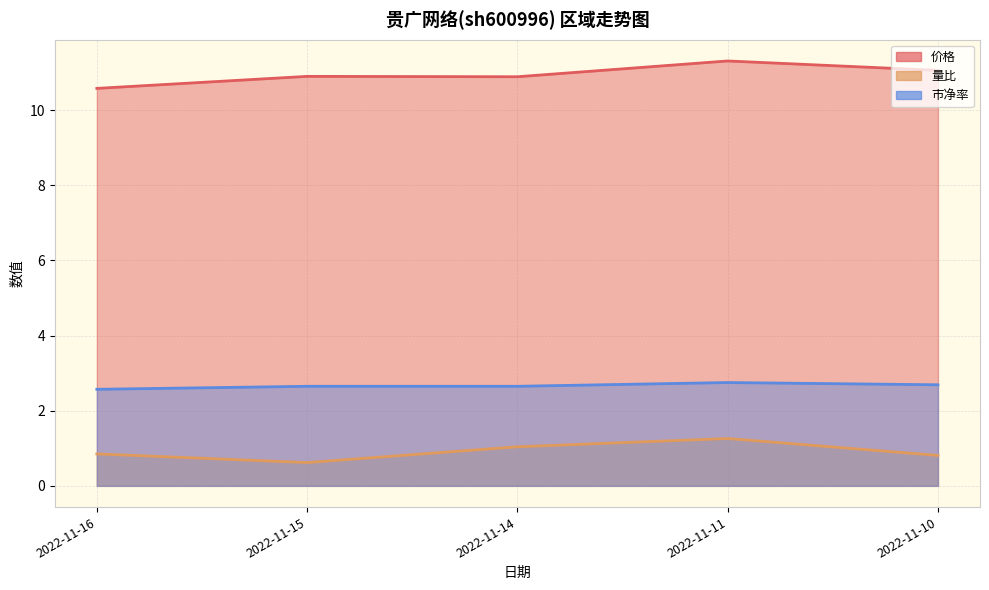

Which series has the largest total across all categories?

价格